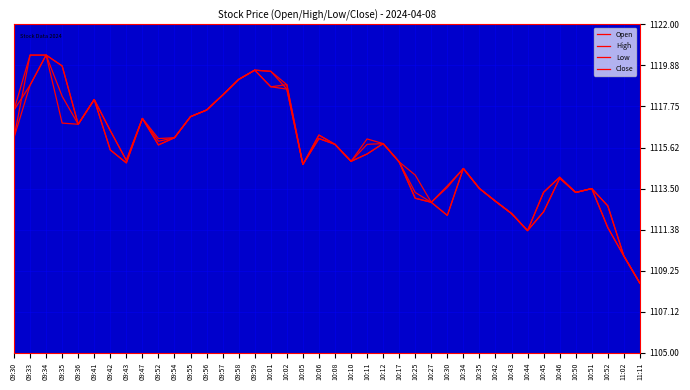

What is the lowest value of the Open series?

1108.6